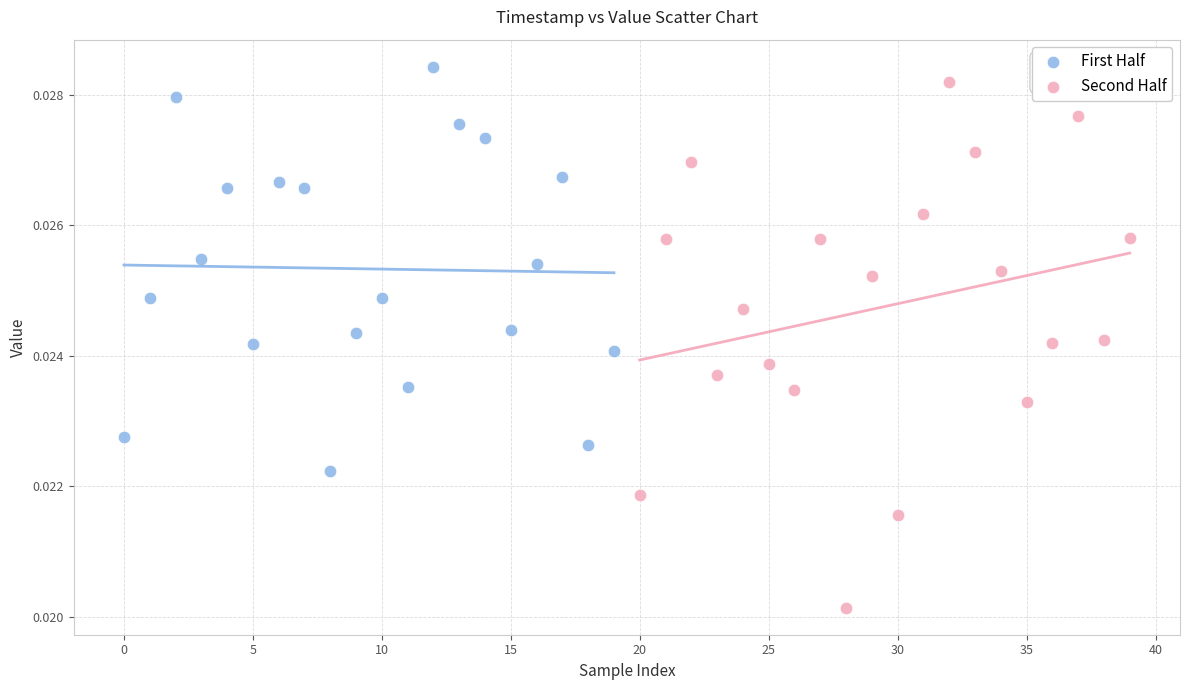

Which series reaches the minimum Y coordinate?

Second Half